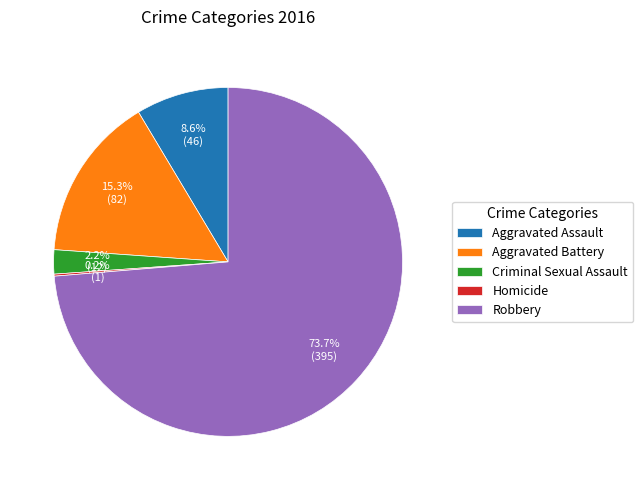

Is it true that Robbery is 62% of the pie?

False